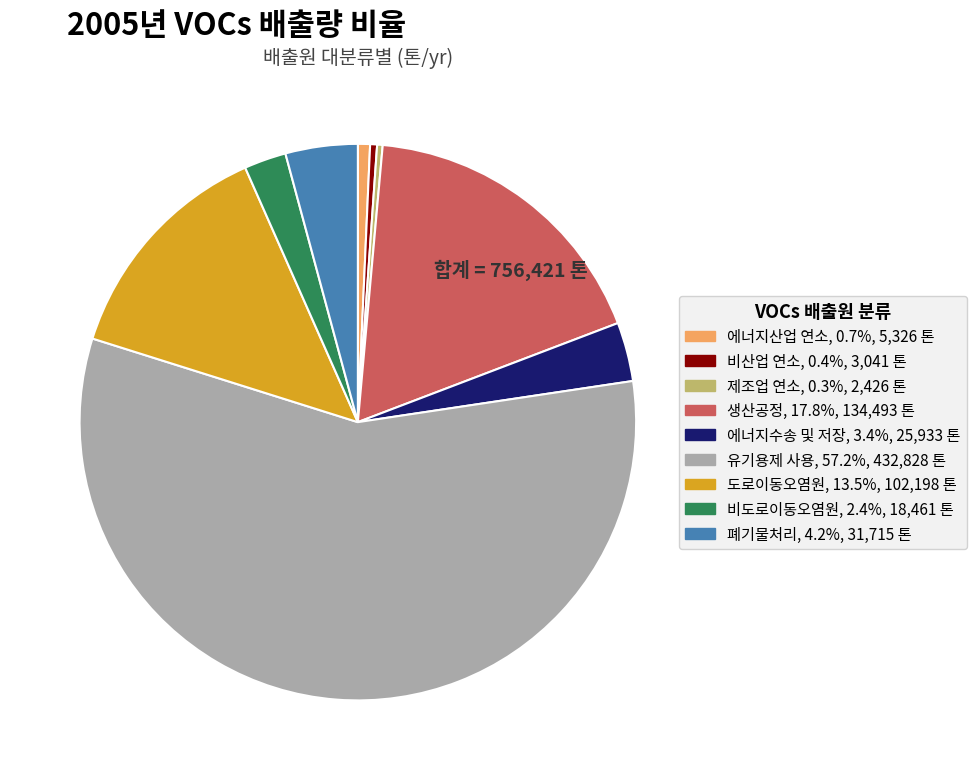

True or false: 에너지산업 연소 accounts for 11% of the total.

False